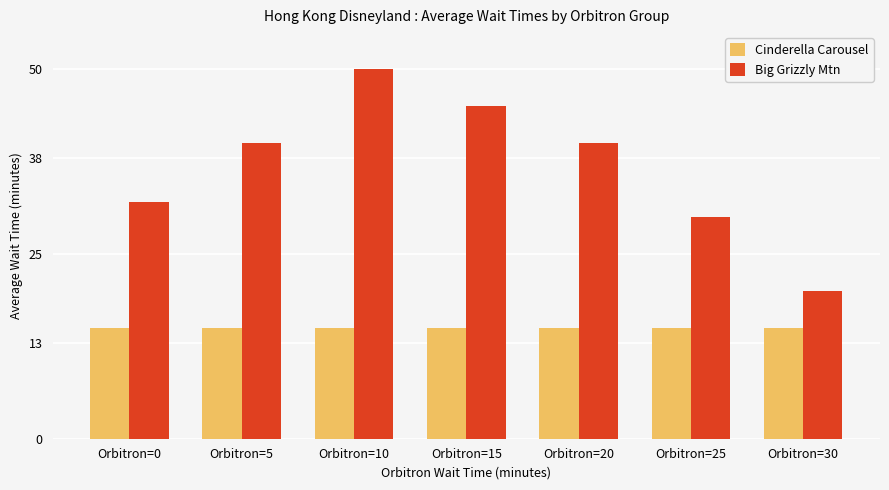

At which category is the sum across all series the highest?

Orbitron=10